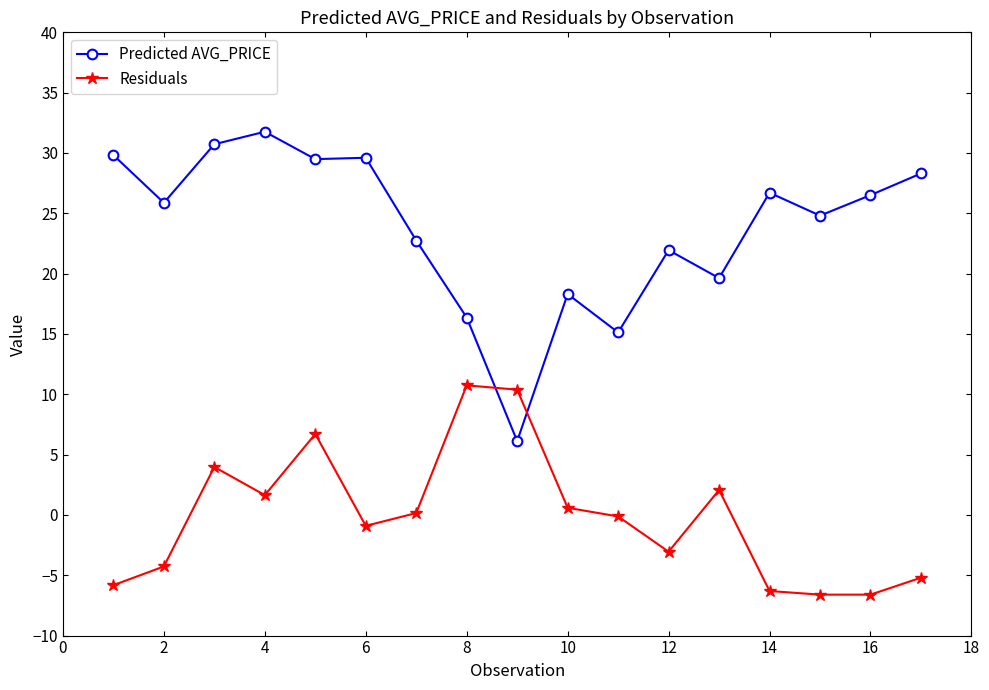

List the series in order of their peak value, highest first.

Predicted AVG_PRICE, Residuals